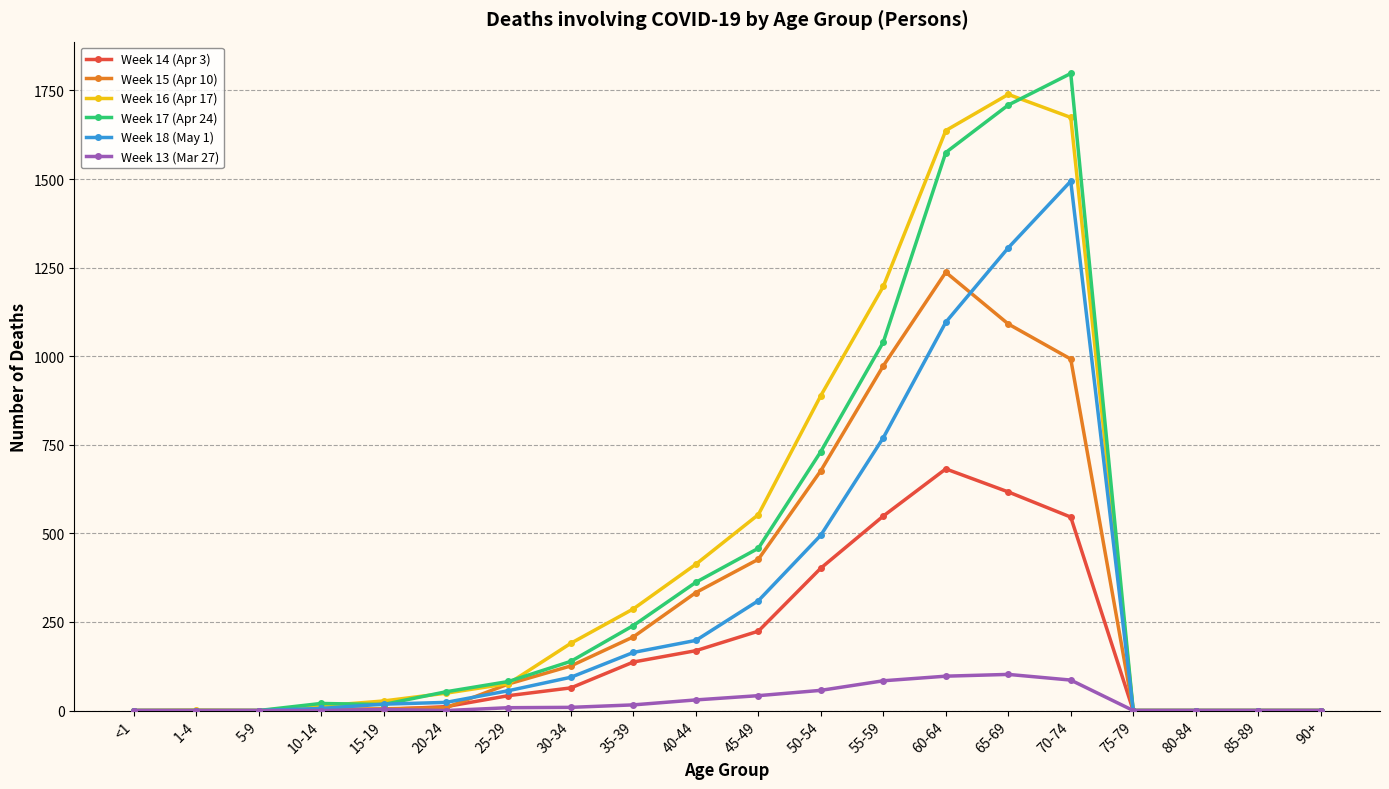

Does the chart have visible grid lines?

Yes